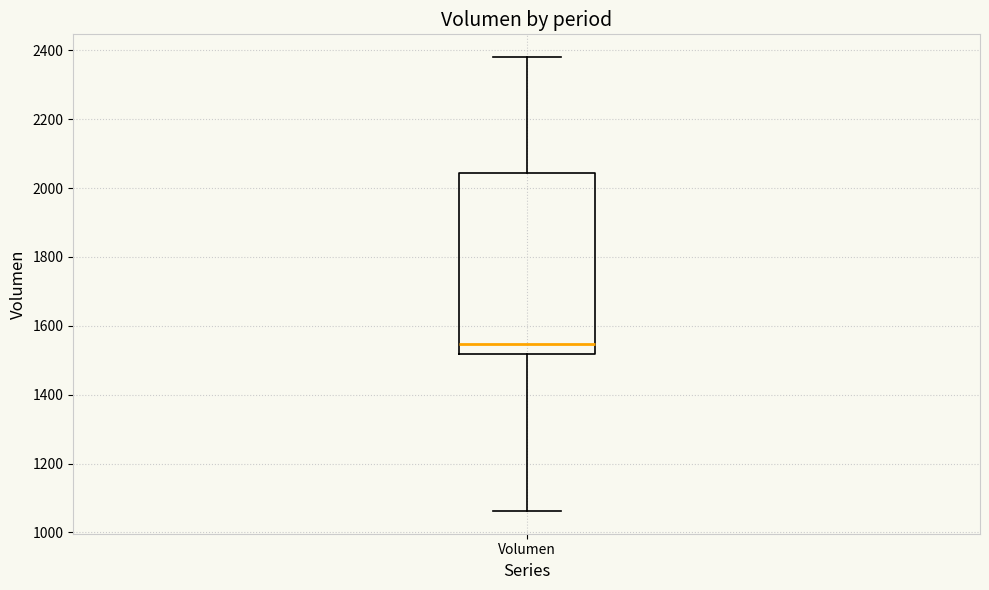

Transcribe this box plot: give where the median line is, the range the box spans, and where the two whiskers end, as read against the y-axis. The values are not printed on the chart, so give them approximately, as read against the axis.

median 1540, box 1520 to 2040, whiskers 1060 to 2380